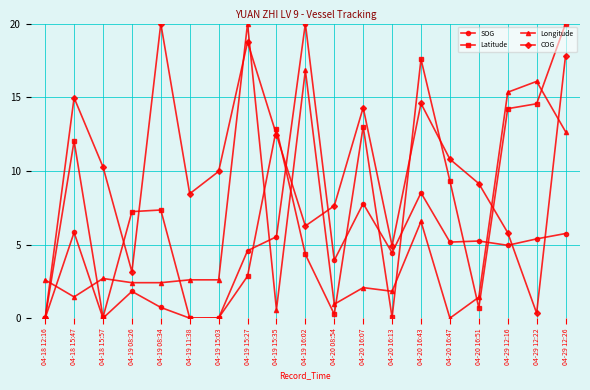

The value of SOG at 04-20 16:13 is 4.4. True or false?

True